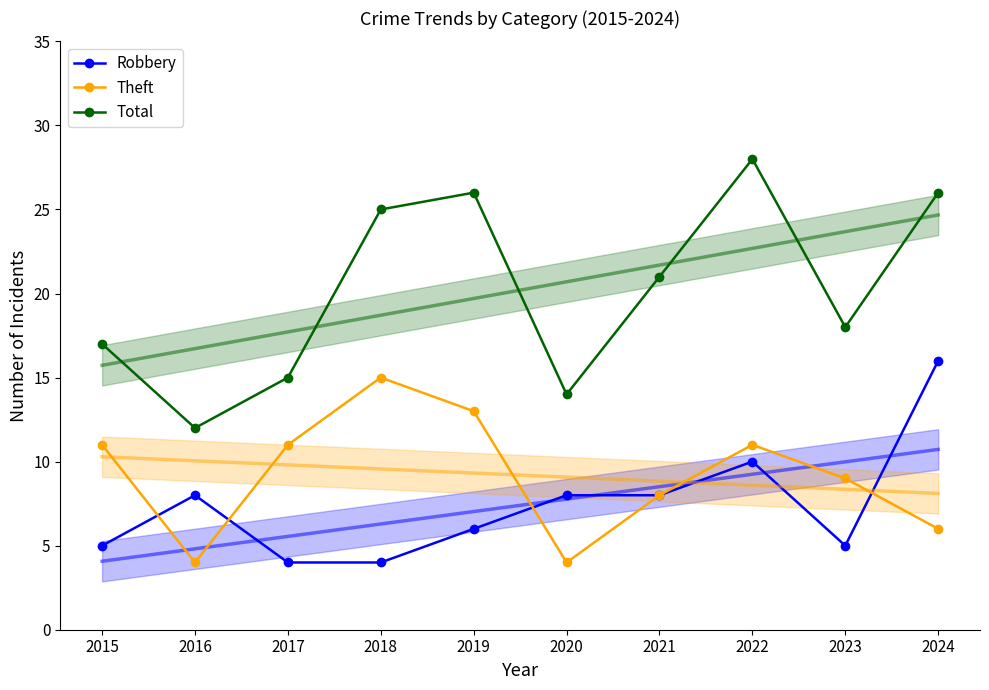

Reading left to right, what are all the values shown in this chart?

Robbery: 2015=5	2016=8	2017=4	2018=4	2019=6	2020=8	2021=8	2022=10	2023=5	2024=16
Theft: 2015=11	2016=4	2017=11	2018=15	2019=13	2020=4	2021=8	2022=11	2023=9	2024=6
Total: 2015=17	2016=12	2017=15	2018=25	2019=26	2020=14	2021=21	2022=28	2023=18	2024=26